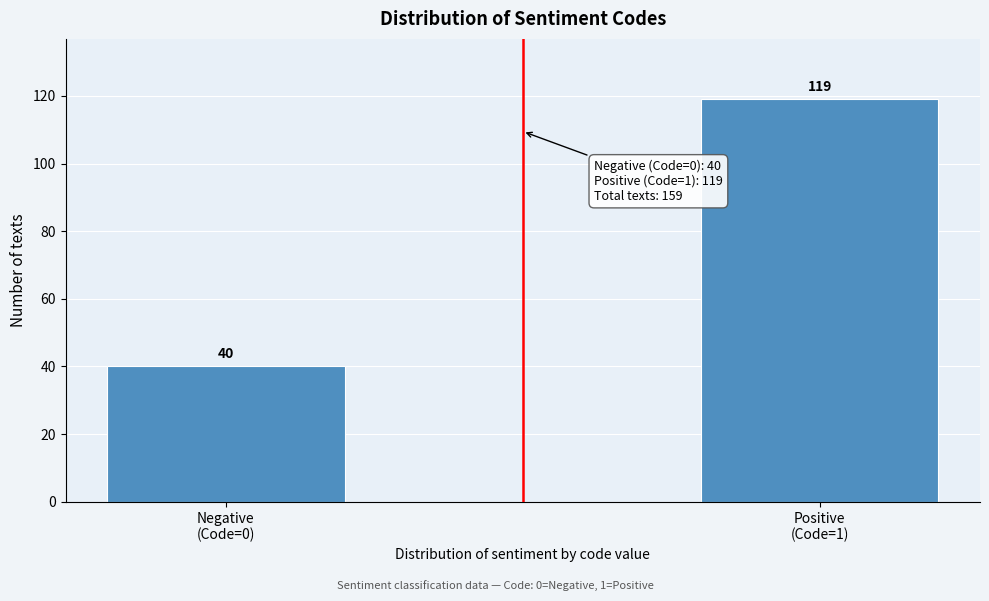

Reading right to left, list all the values displayed in this chart.

119	40